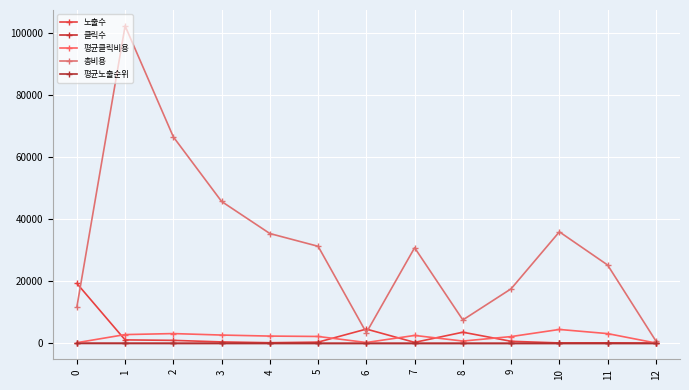

The value of 총비용 at 9 is 7055.5. True or false?

False